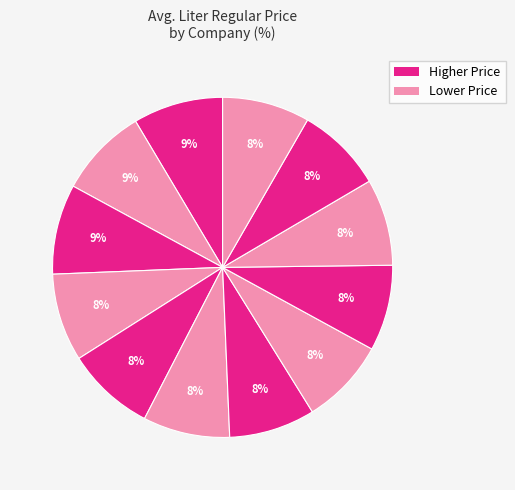

Does any single category account for the majority?

No